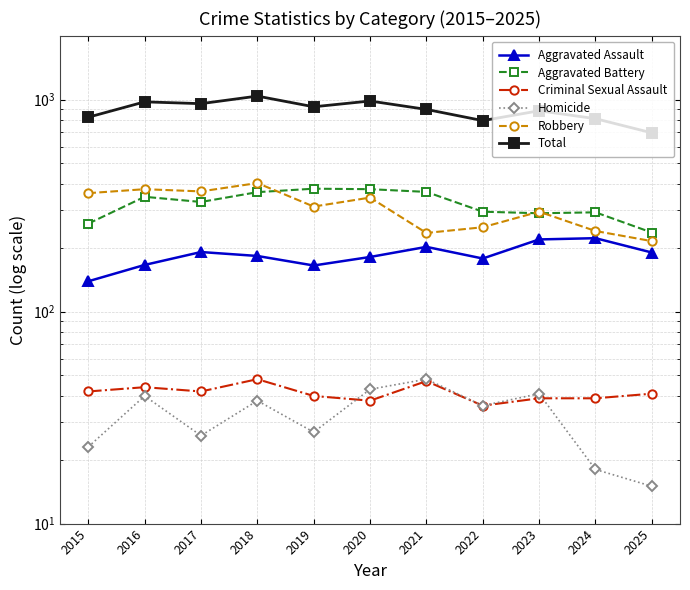

How many interior local peaks does the Aggravated Battery series have?

3